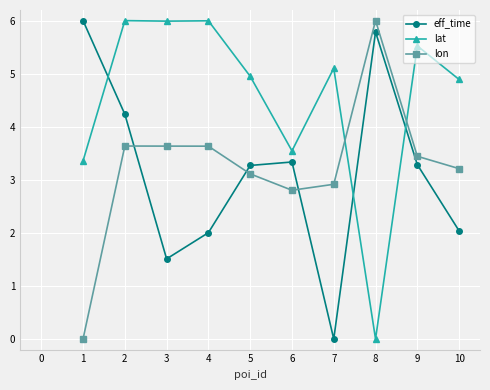

At which label does lat first exceed 5?

2